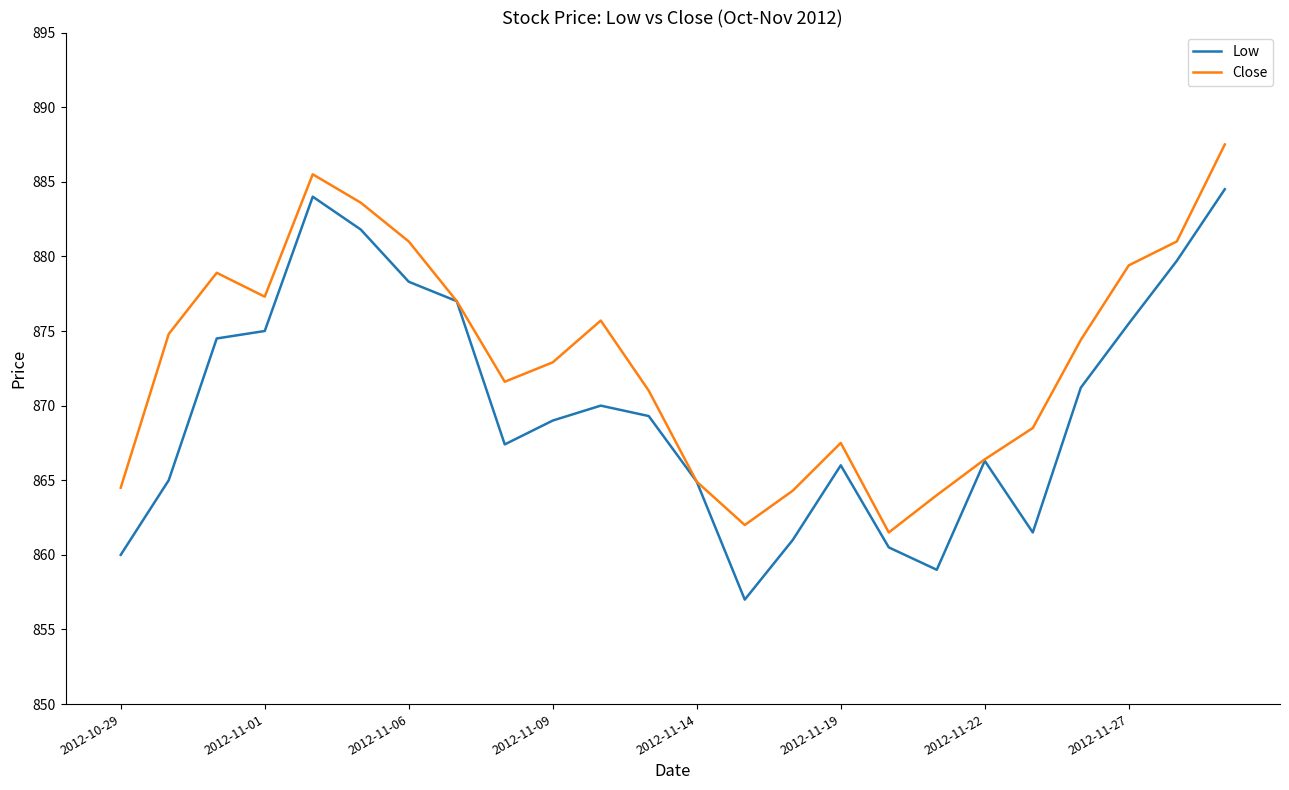

What is the minimum value shown in the chart?

857.0